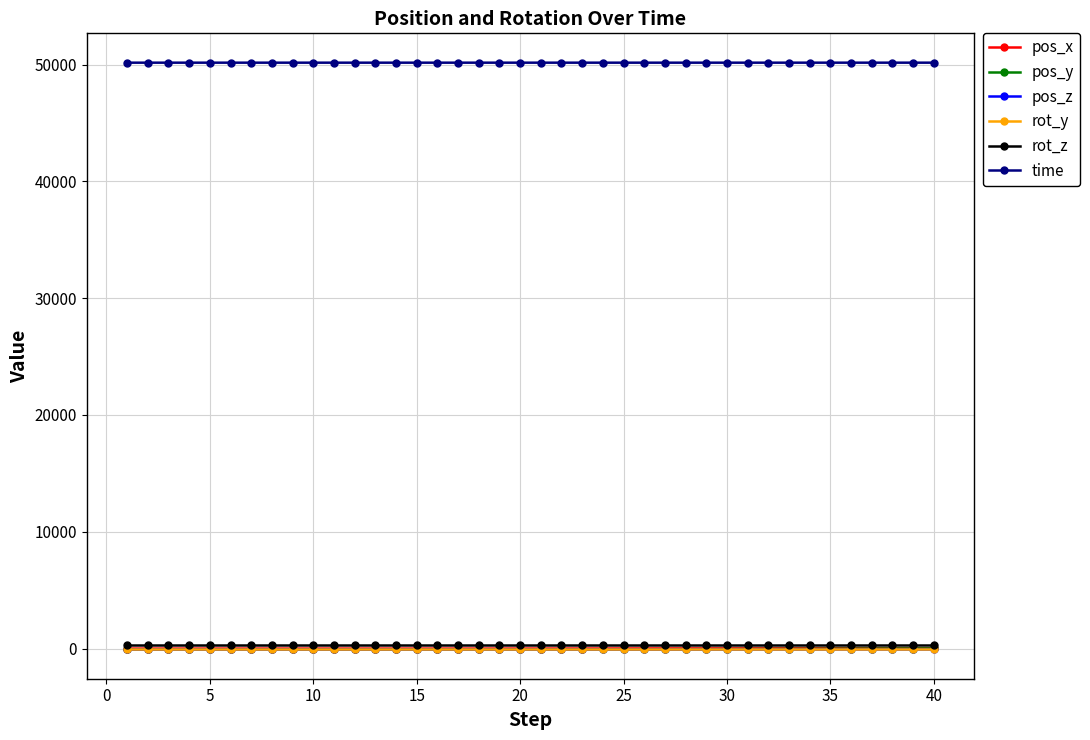

Which series has the largest total across all categories?

time